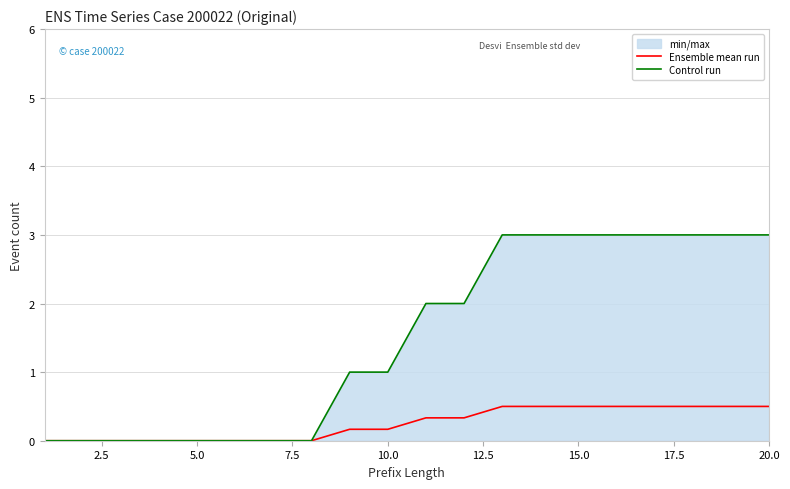

True or false: Ensemble mean run and Control run intersect in this chart.

False